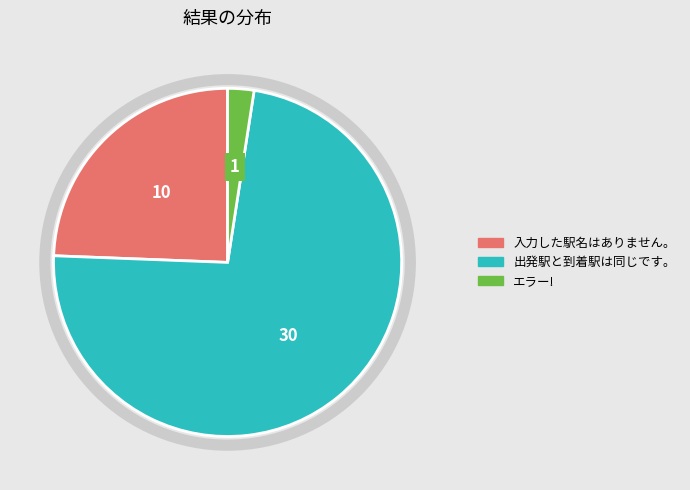

What is the largest slice in the pie chart?

出発駅と到着駅は同じです。